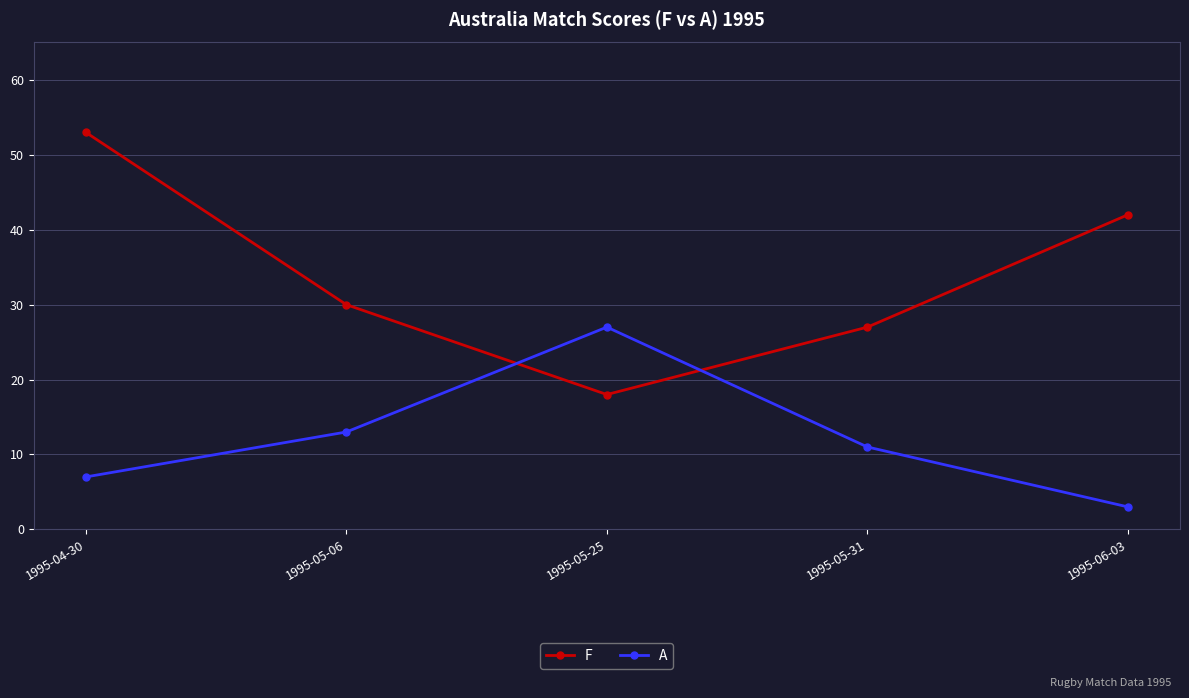

What is the total value across all series at 1995-05-06?

43